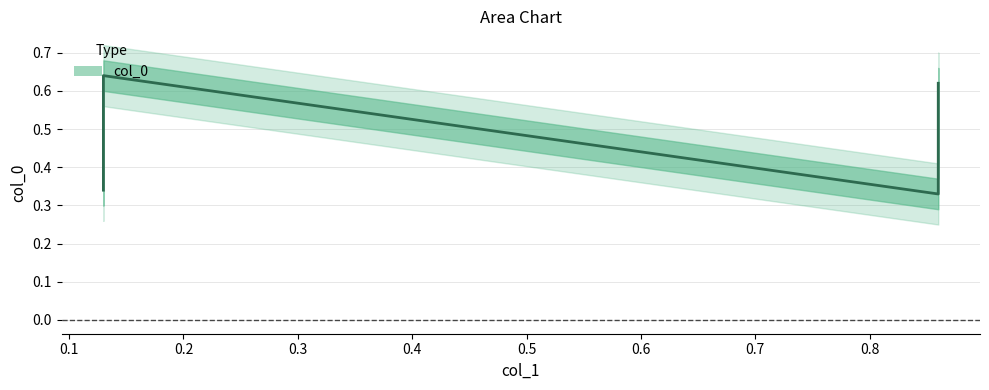

How many values are between 0 and 1?

4